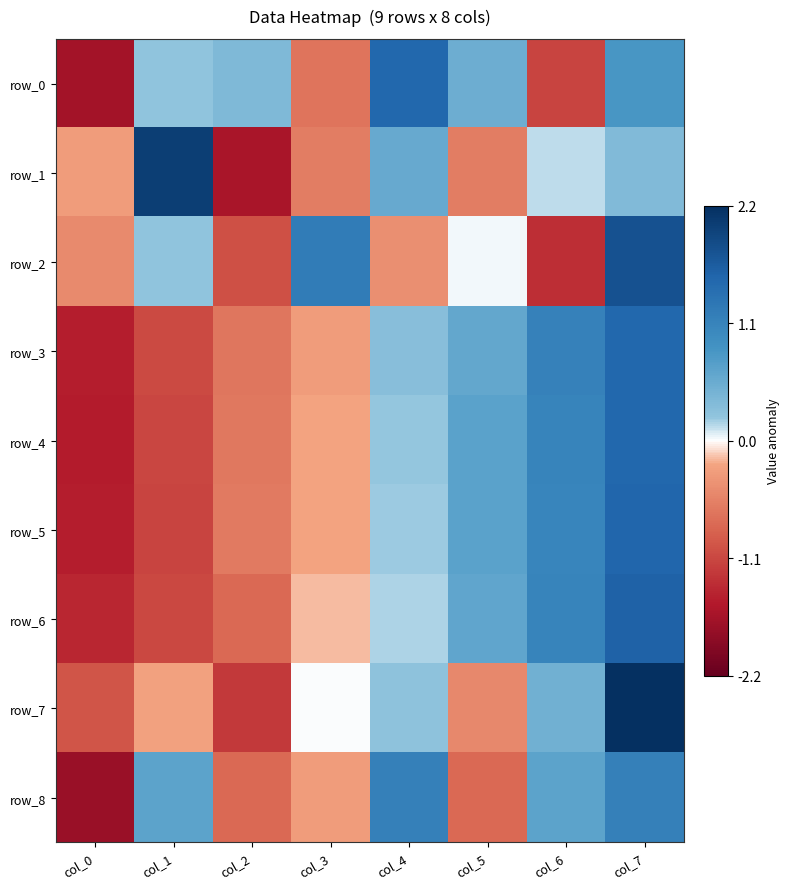

What is the total value across all series at col_6?

3.2